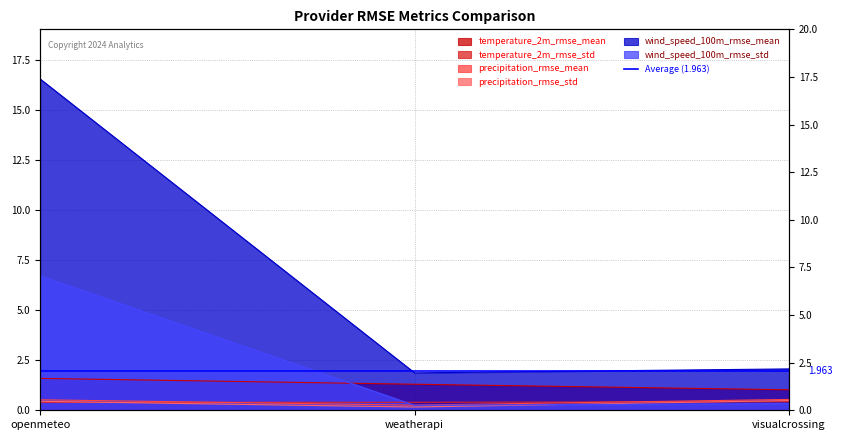

At which category is the sum across all series the highest?

openmeteo